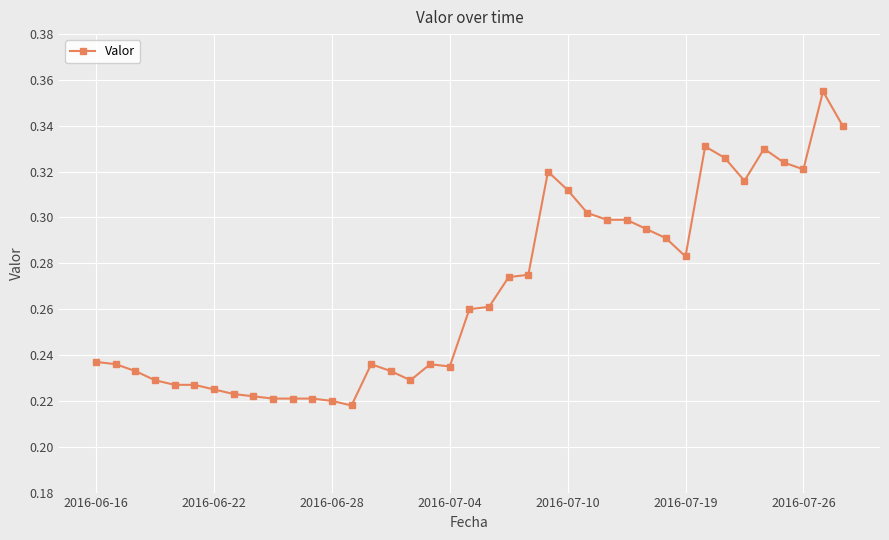

How many values are between 0 and 1?

39